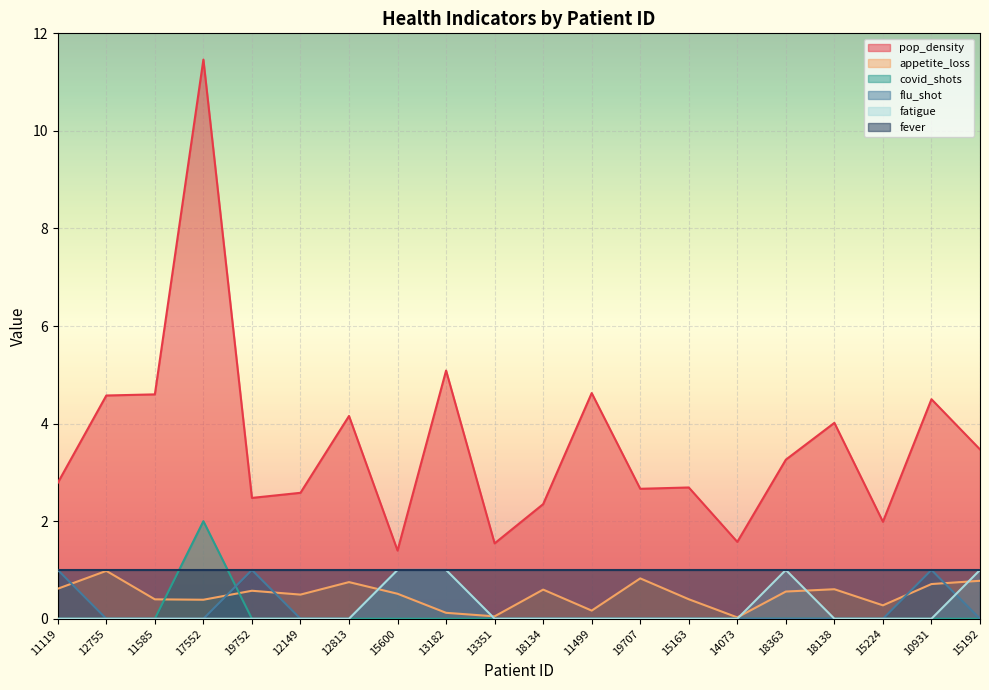

At which category does fatigue reach its first local peak?

18363